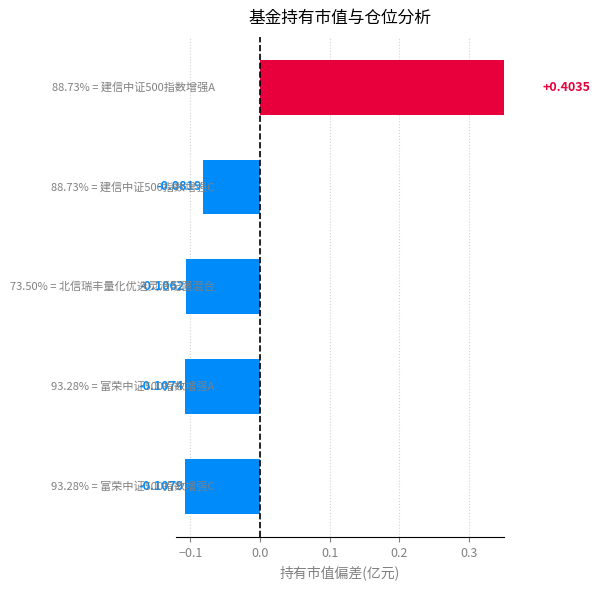

Are the bars horizontal?

Yes